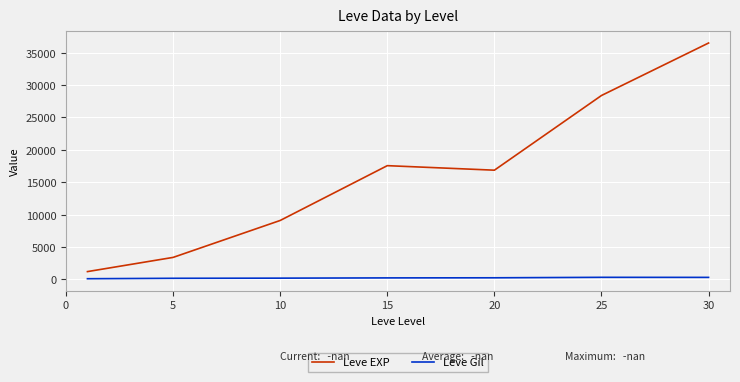

How many series are shown in this chart?

2